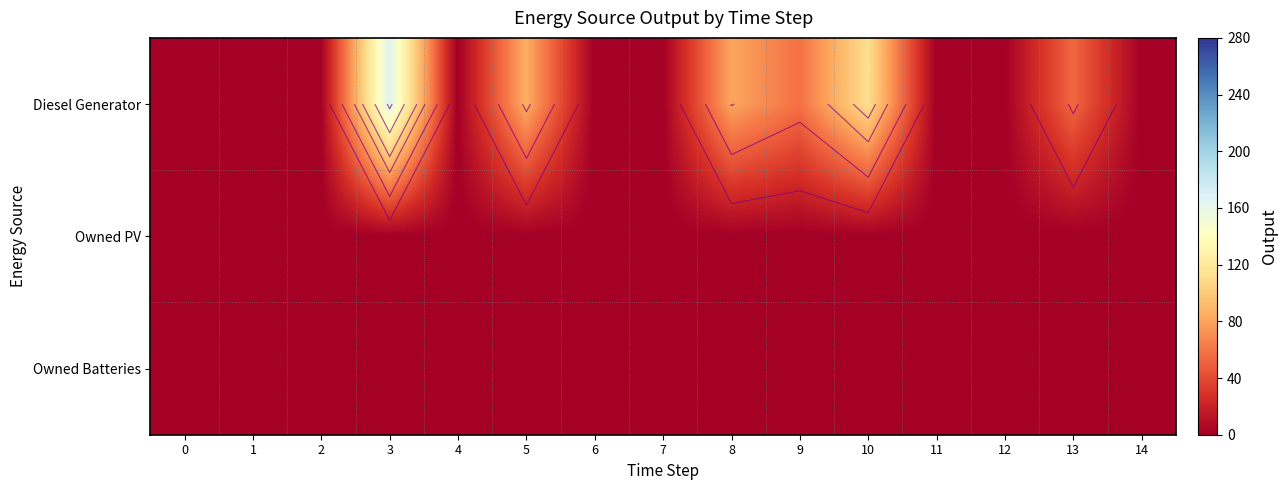

True or false: Diesel Generator has a value of 0 at 0.

True